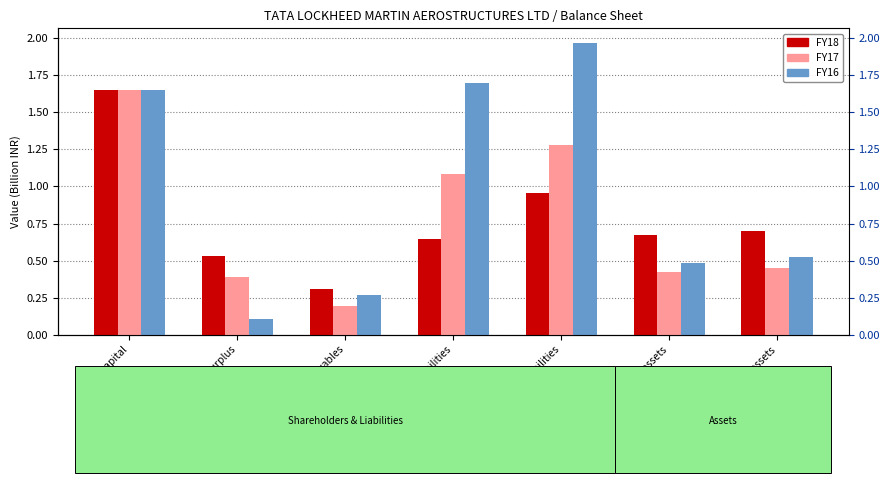

What is the difference between the maximum and minimum values in the FY16 series?

1.9